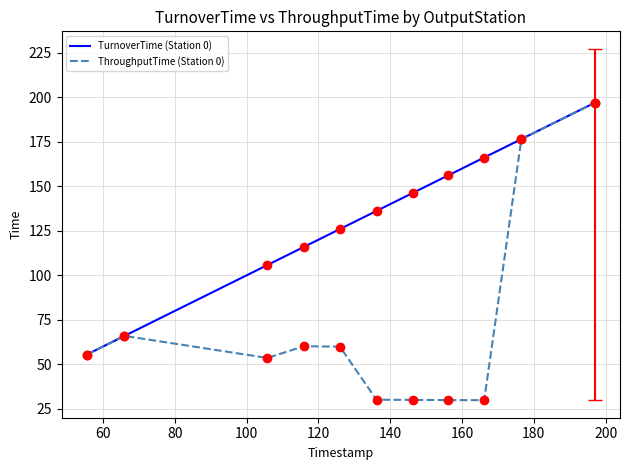

What is the minimum value shown in the chart?

29.9